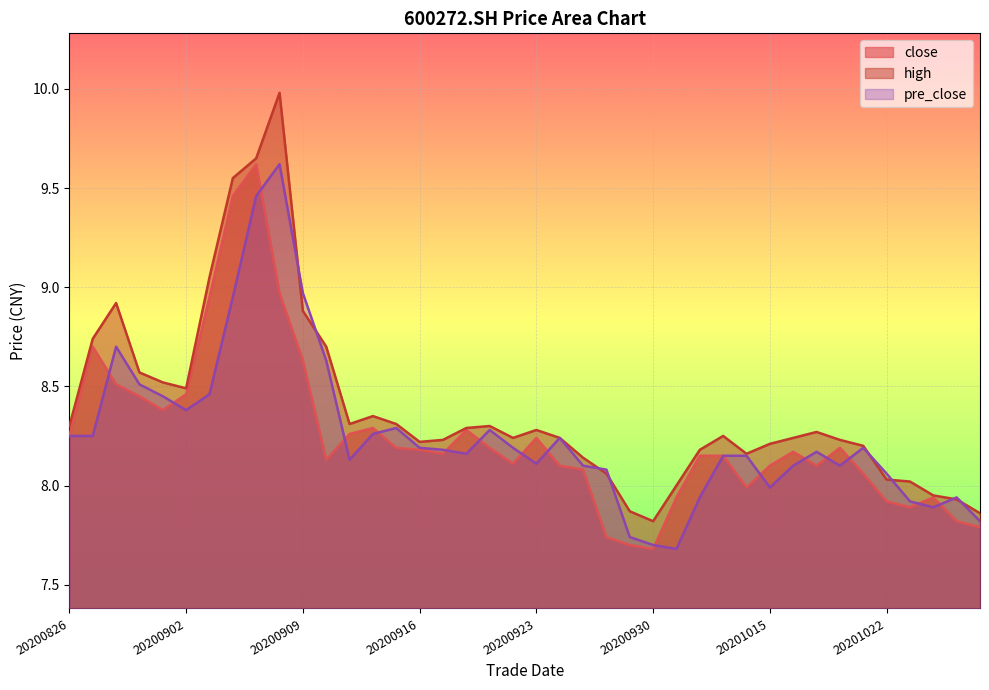

What is the difference between the highest and lowest values at 20200904?

0.6